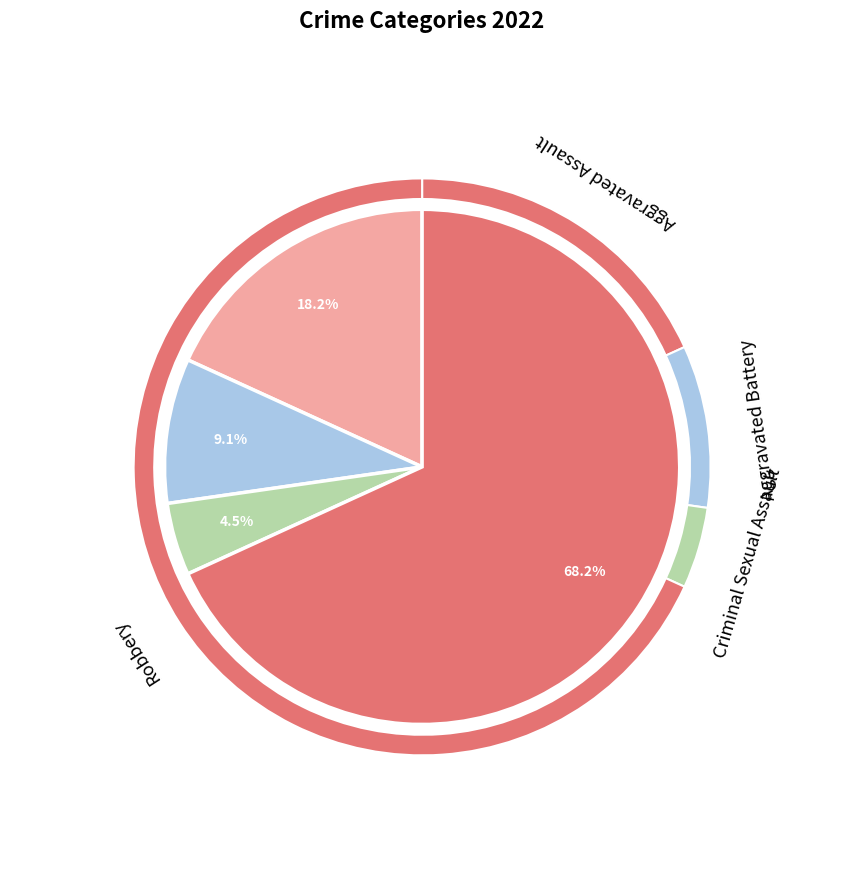

The Criminal Sexual Assault slice represents 5% of the pie. True or false?

True